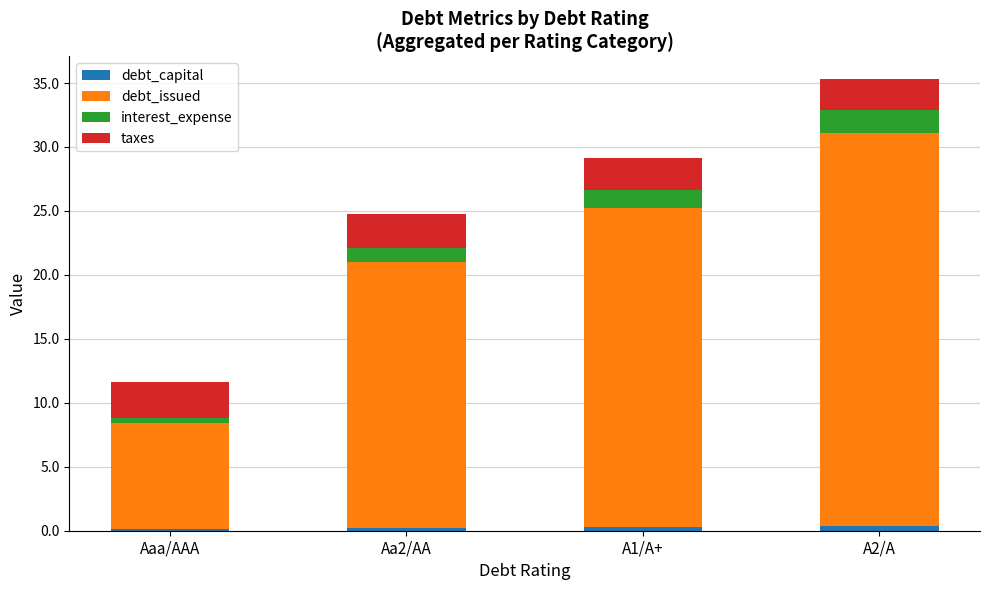

At which category is the sum across all series the highest?

A2/A